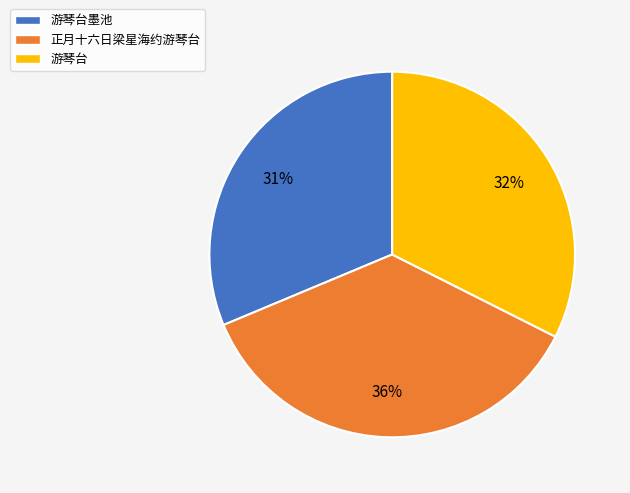

To the nearest percent, what is the difference between the largest and smallest slice percentages?

5%